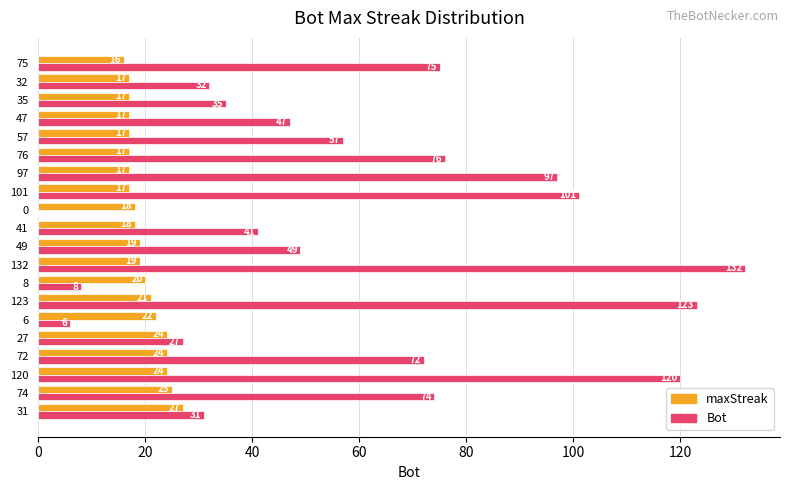

What is the maximum value for maxStreak?

27